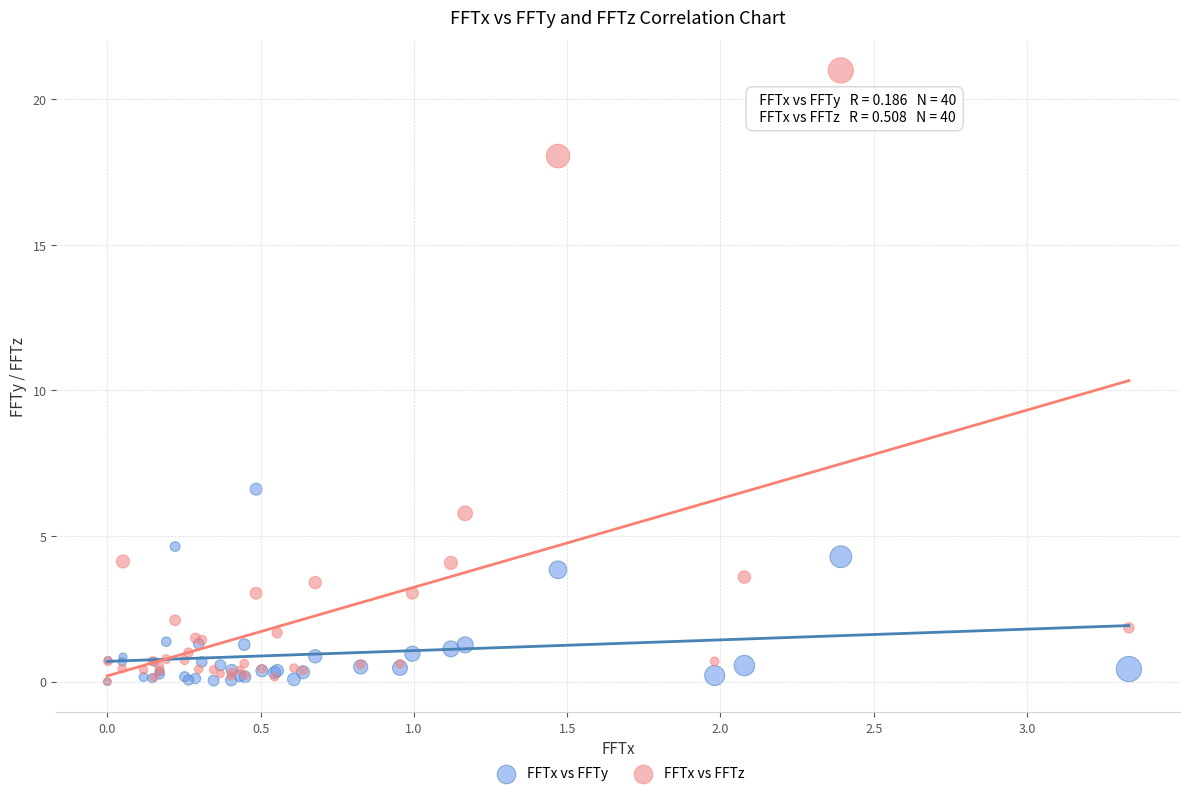

What are all the series names shown in the legend?

FFTx vs FFTy, FFTx vs FFTz